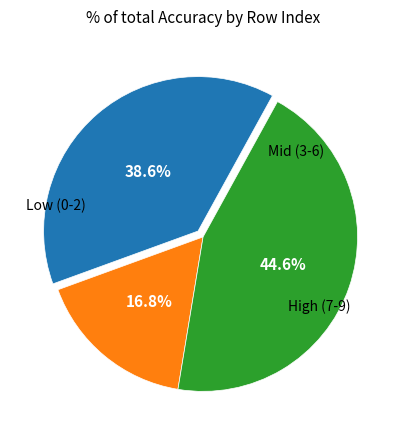

How many segments does this pie chart have?

3